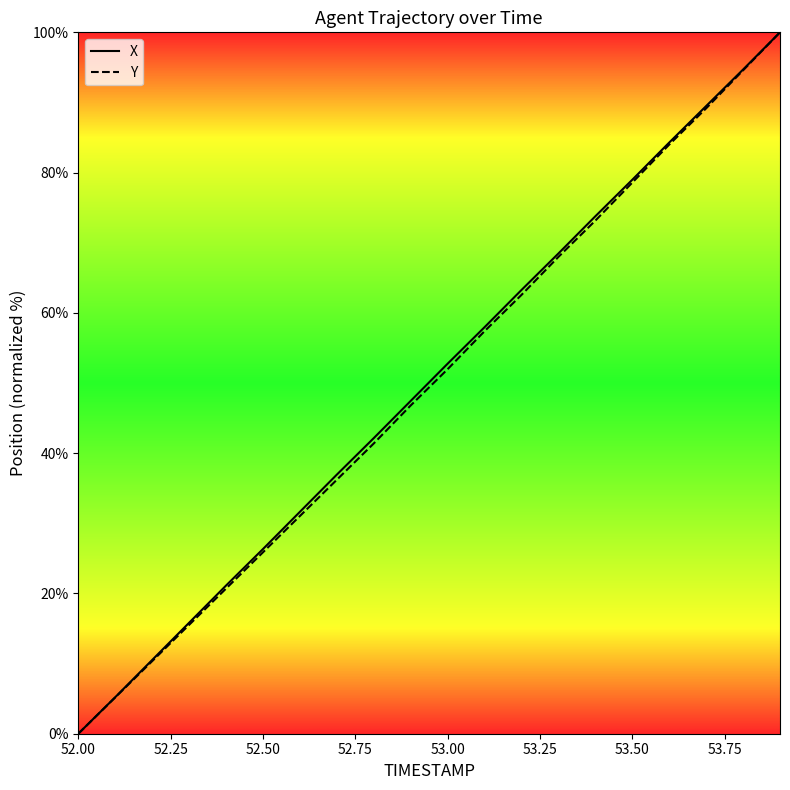

What is the maximum value for Y?

100.0